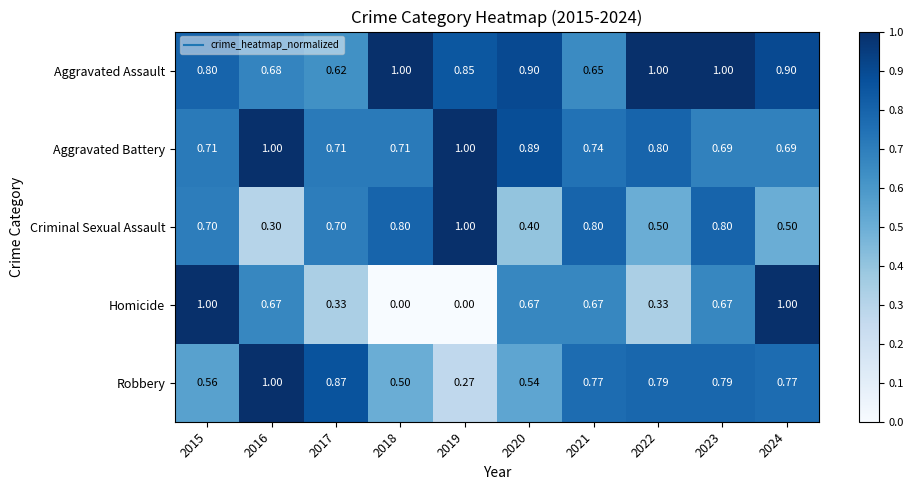

Which series has the largest total across all categories?

Aggravated Assault